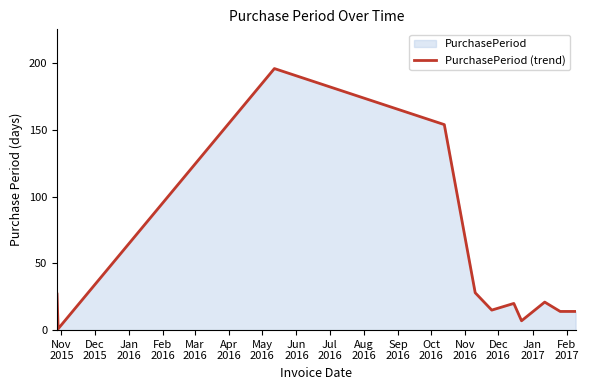

What is the minimum value shown in the chart?

1